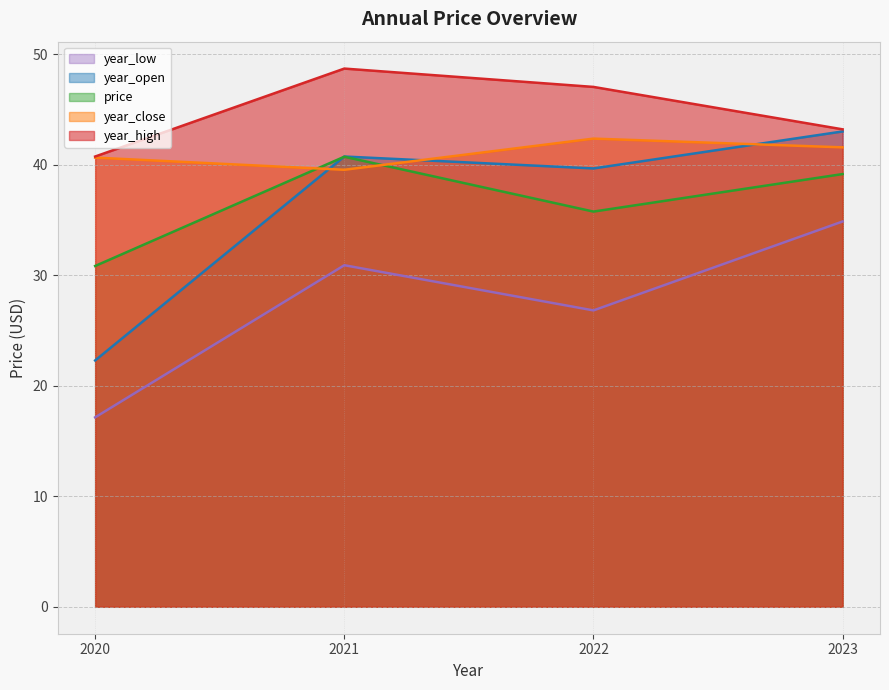

True or false: price and year_high cross at least once.

False